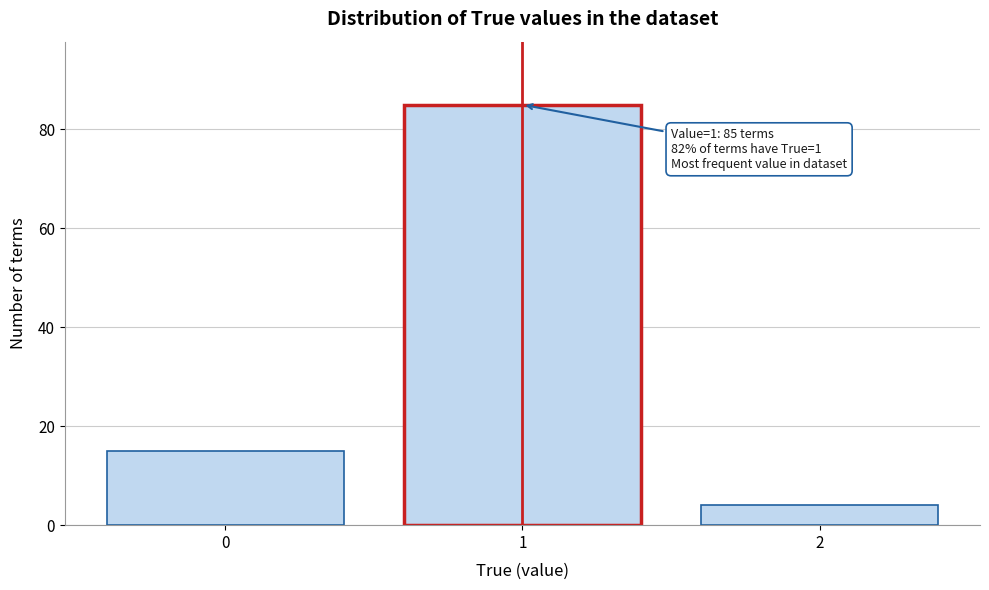

Reading right to left, extract all data points from this chart.

2=4	1=85	0=15